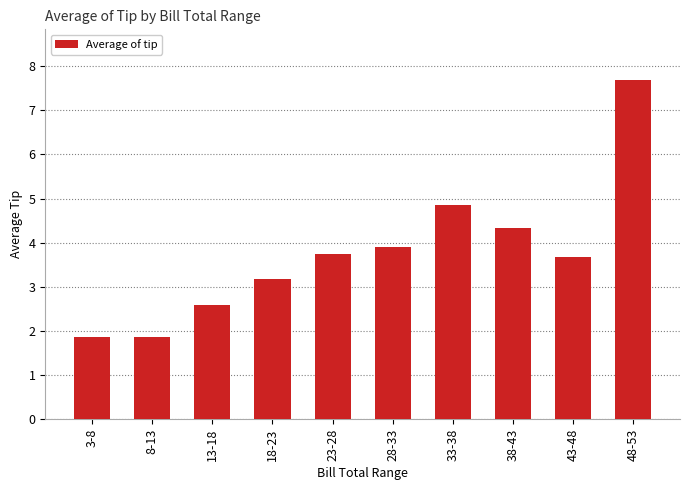

Count the number of categories in the chart.

10